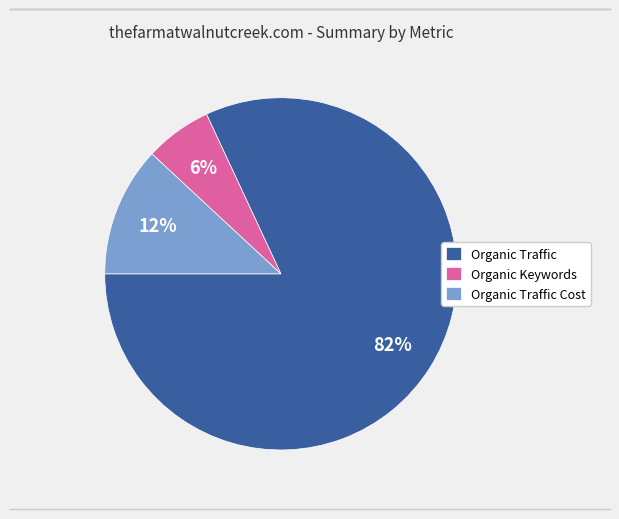

Which has a higher value, Organic Traffic Cost or Organic Traffic?

Organic Traffic